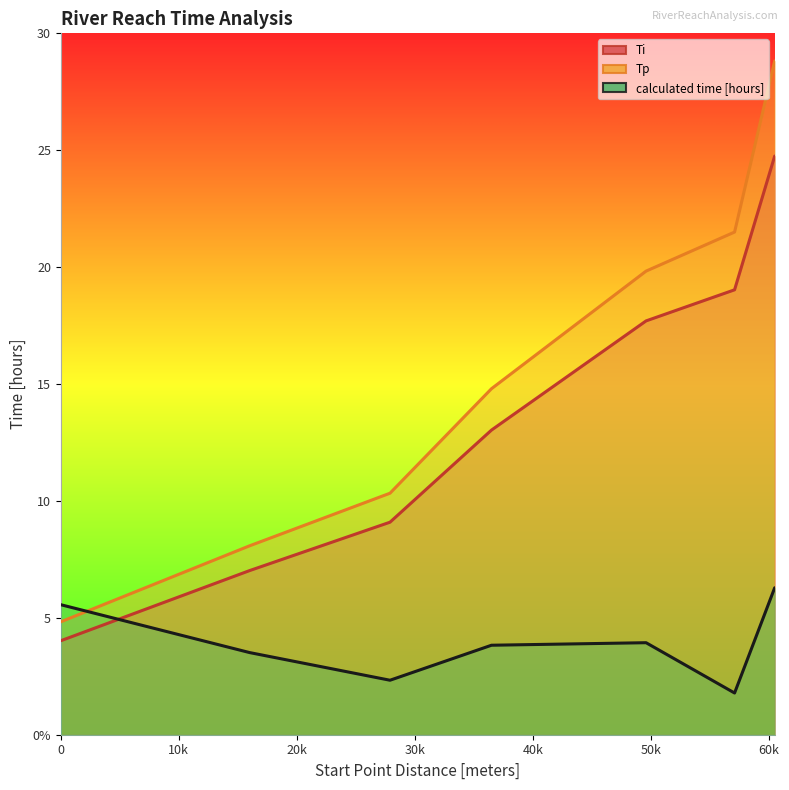

How many values in the calculated time [hours] (line) series are below 3?

2